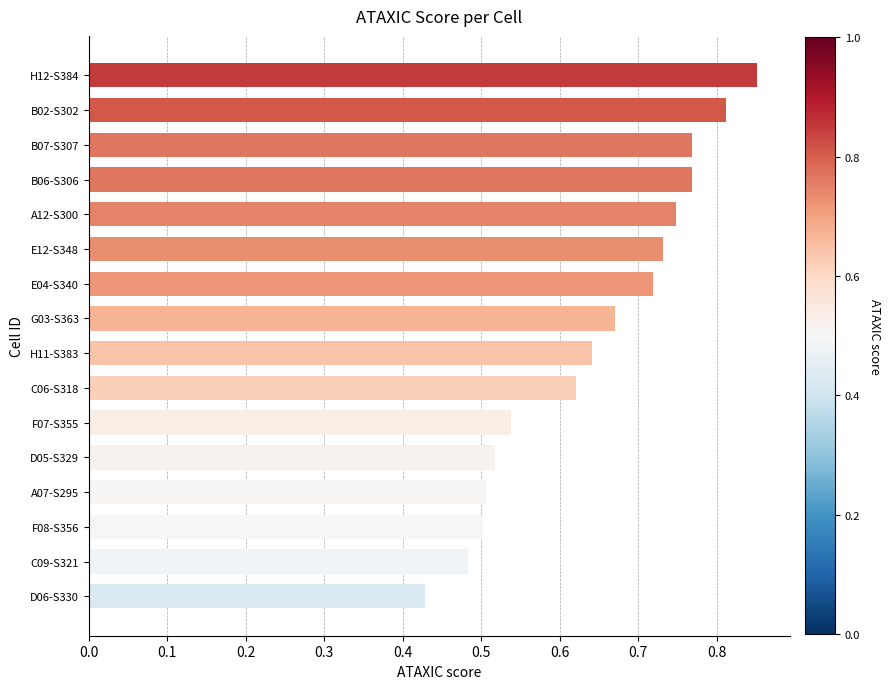

What is the difference between the second highest and second lowest values?

0.3